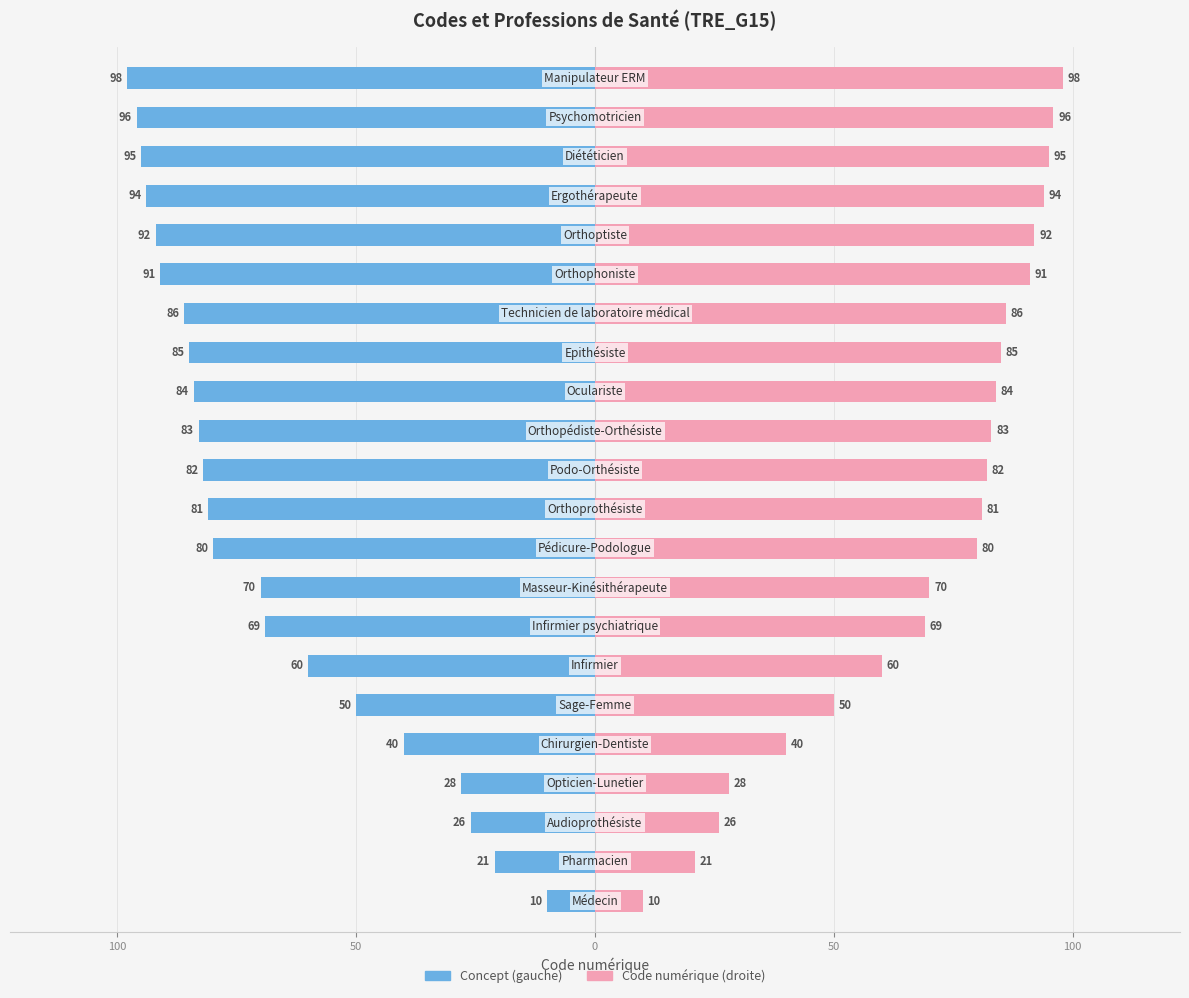

Between 9 and 17, which series saw the biggest shift?

Concept (code)